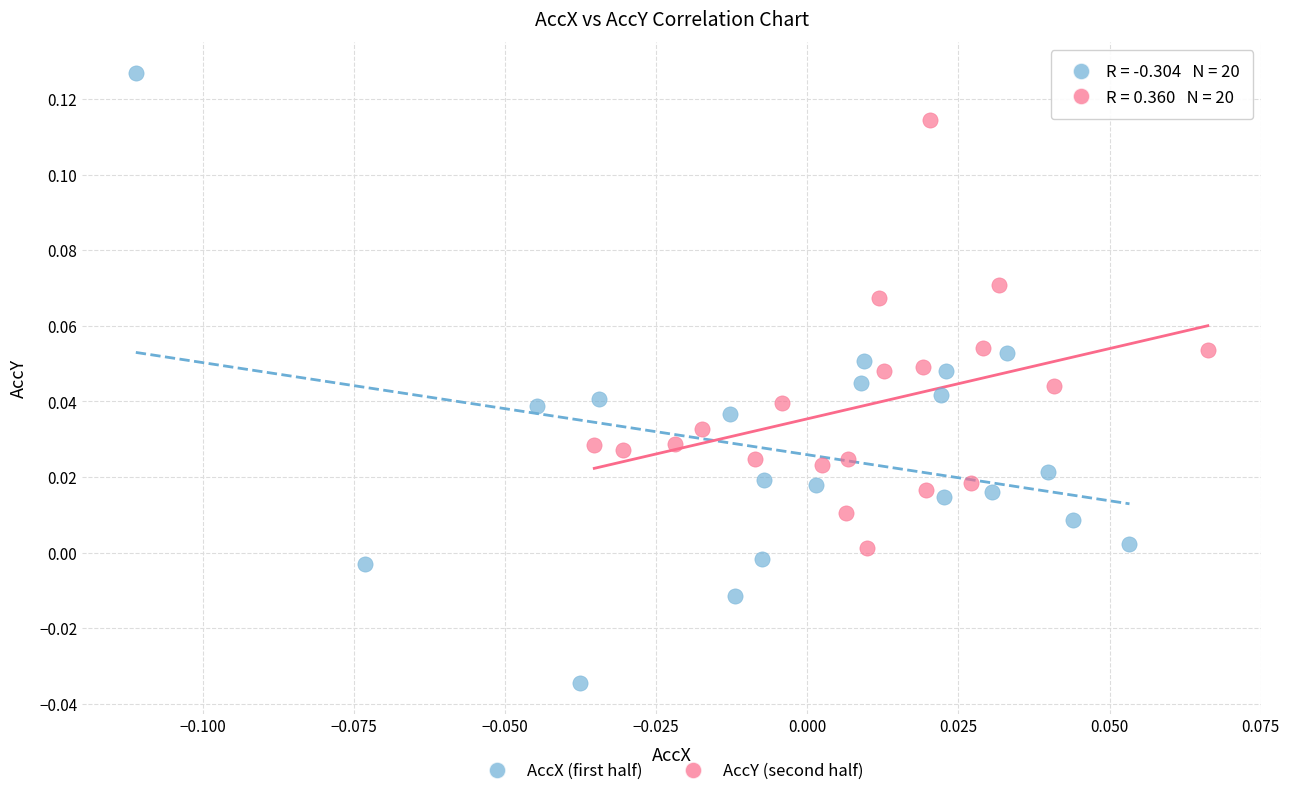

Which series contains the highest Y value?

AccX (first half)